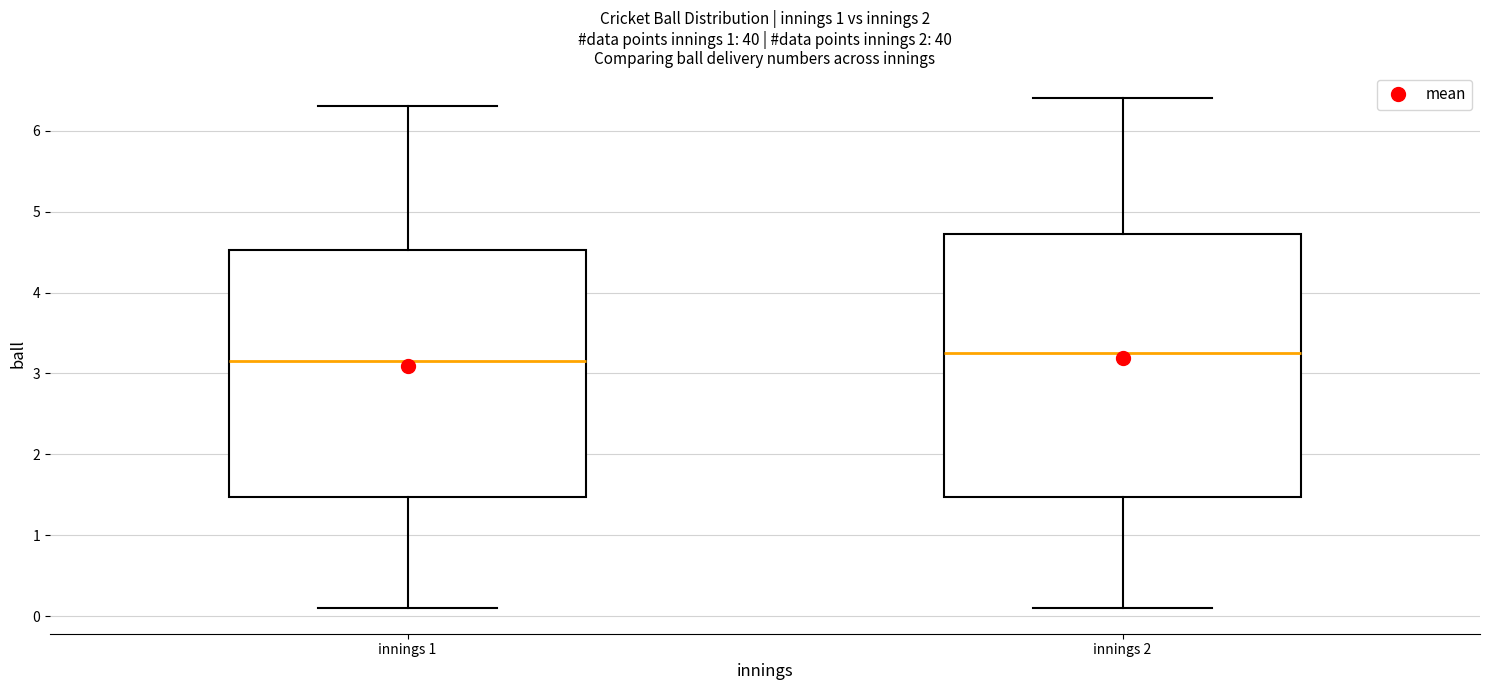

Which box is the tallest, from its lower edge to its upper edge?

innings 2